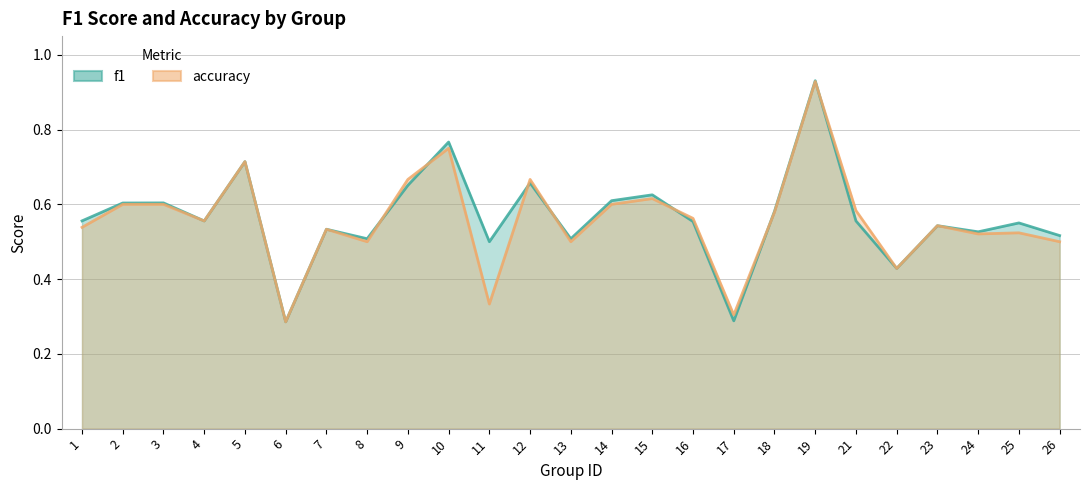

Does the chart have visible grid lines?

Yes